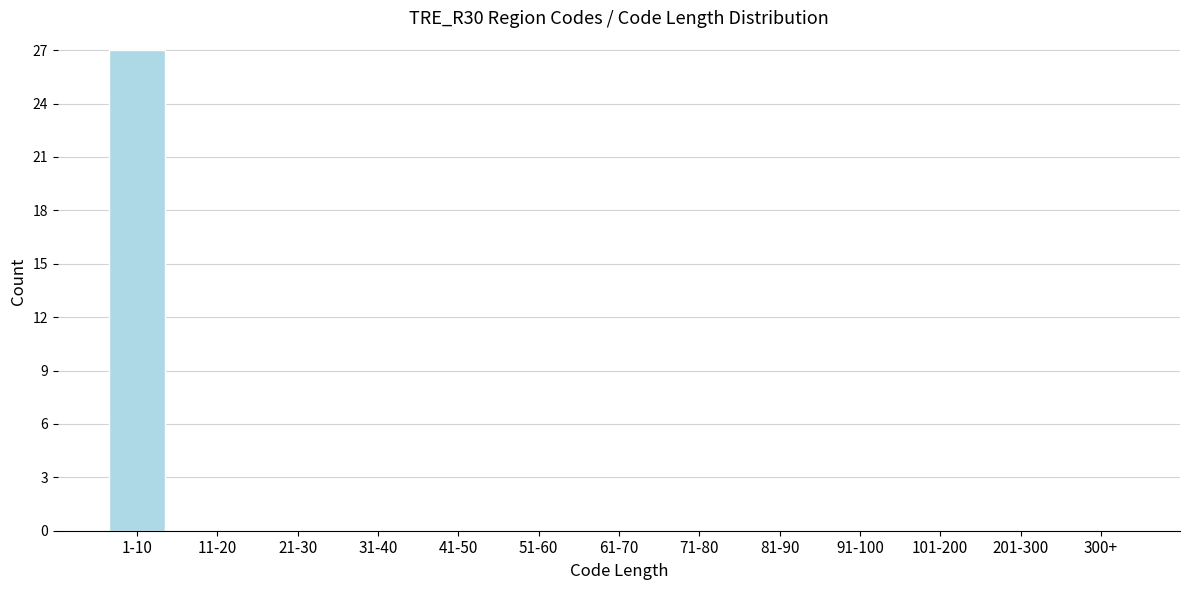

Reading left to right, extract all data points from this chart.

1-10=27	11-20=0	21-30=0	31-40=0	41-50=0	51-60=0	61-70=0	71-80=0	81-90=0	91-100=0	101-200=0	201-300=0	300+=0